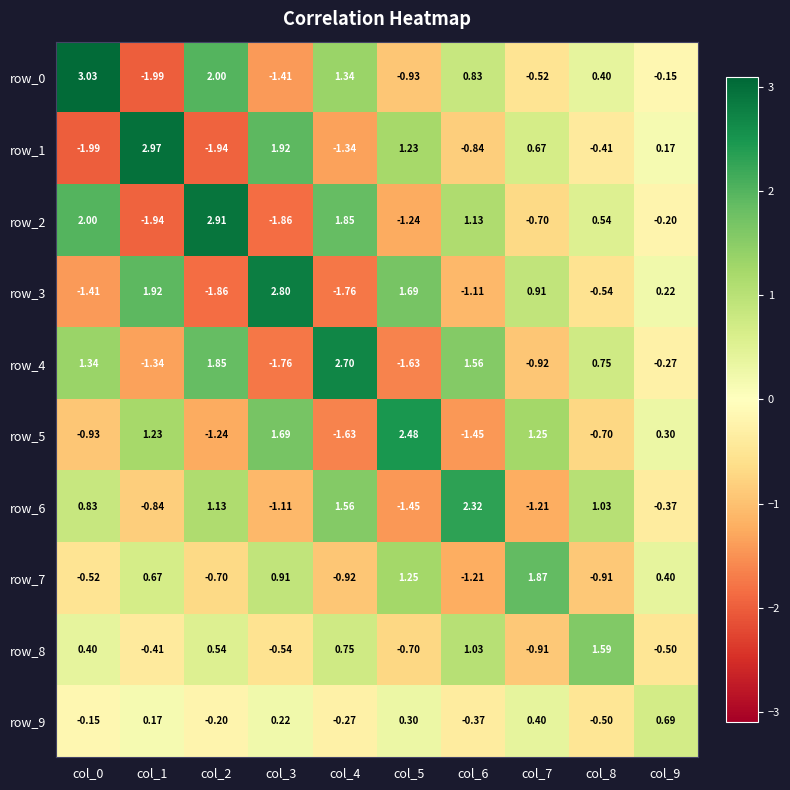

Is the value of row_2 at col_4 greater than the value of row_0 at col_7?

Yes